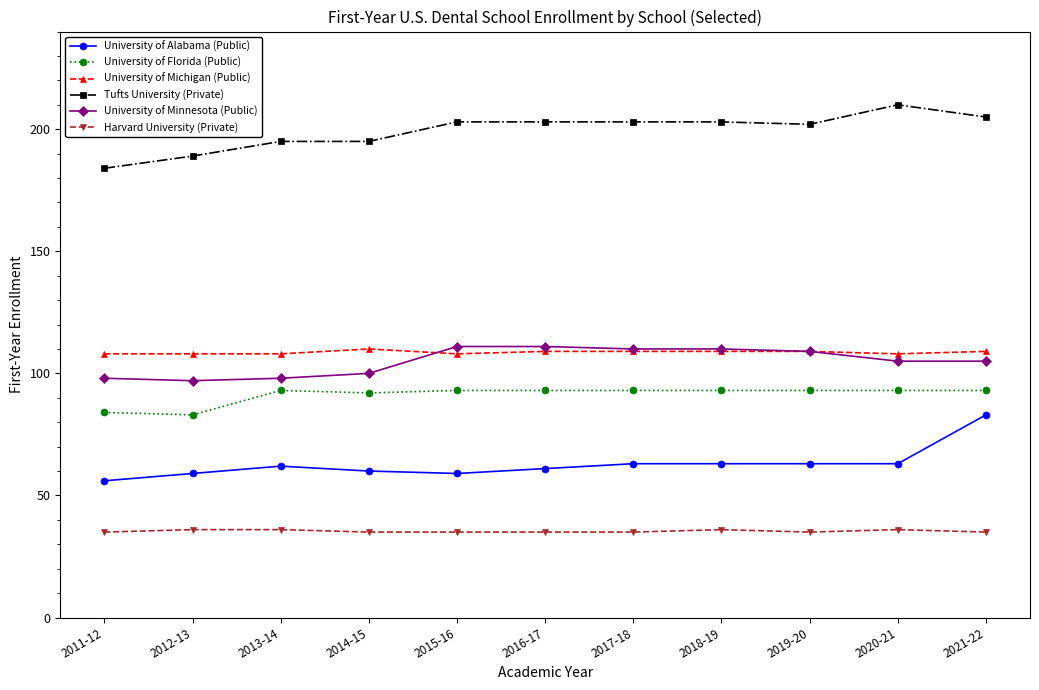

Is this an area chart (filled region under the line)?

No